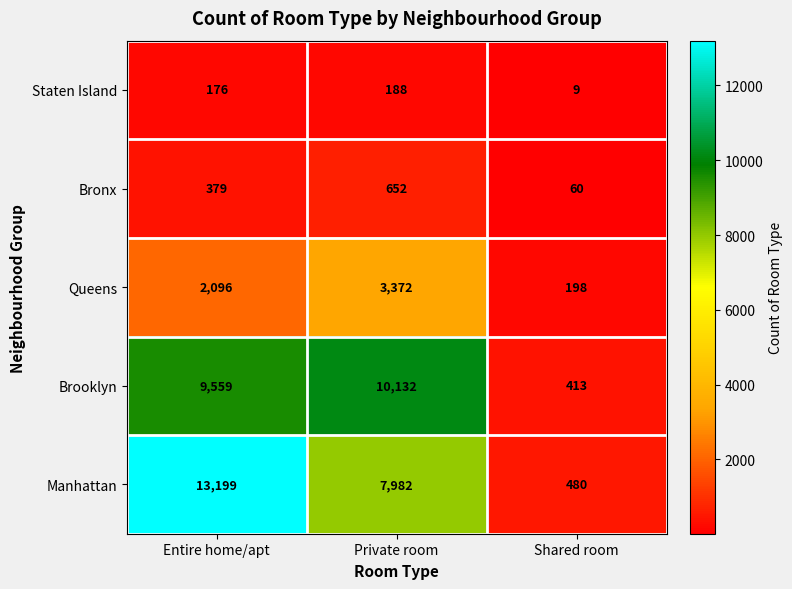

The Staten Island series shows 9 at Shared room. True or false?

True